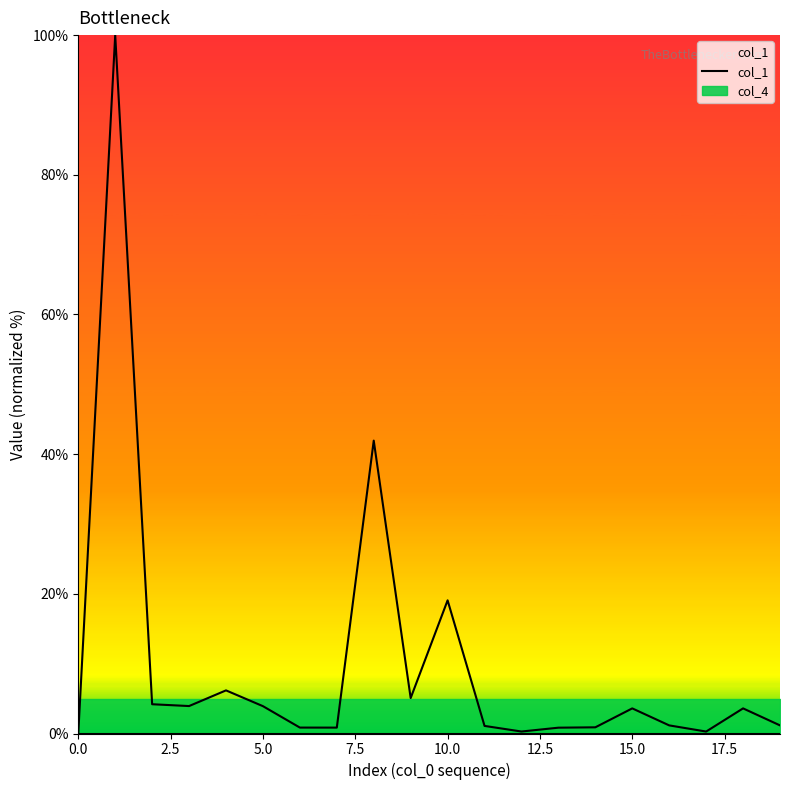

What is the value of the 5th point from the left?

6.2